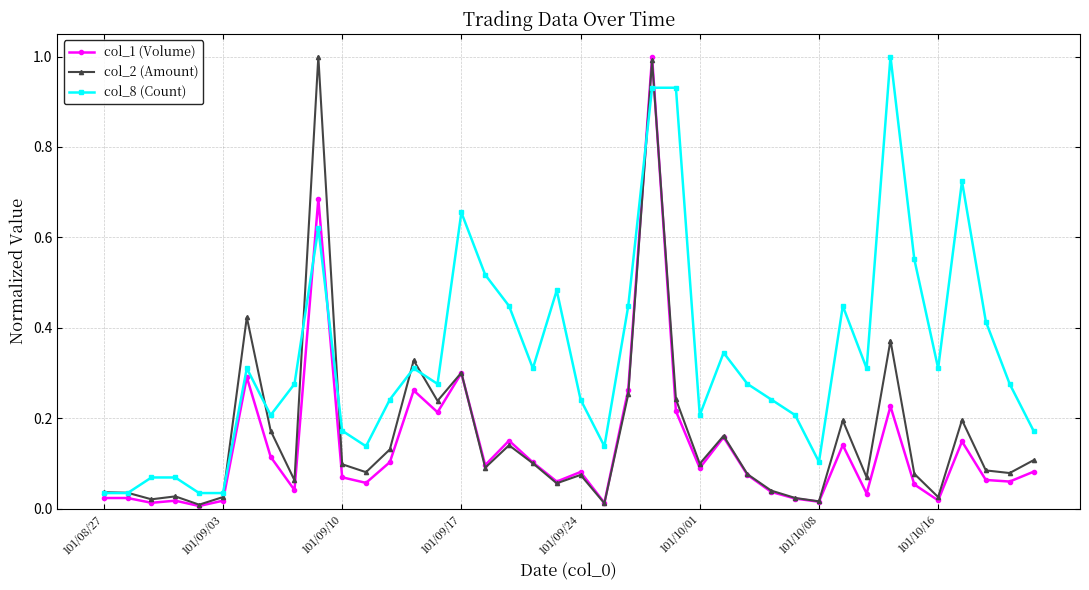

True or false: col_2 (Amount) has more than 0 interior local peaks.

True